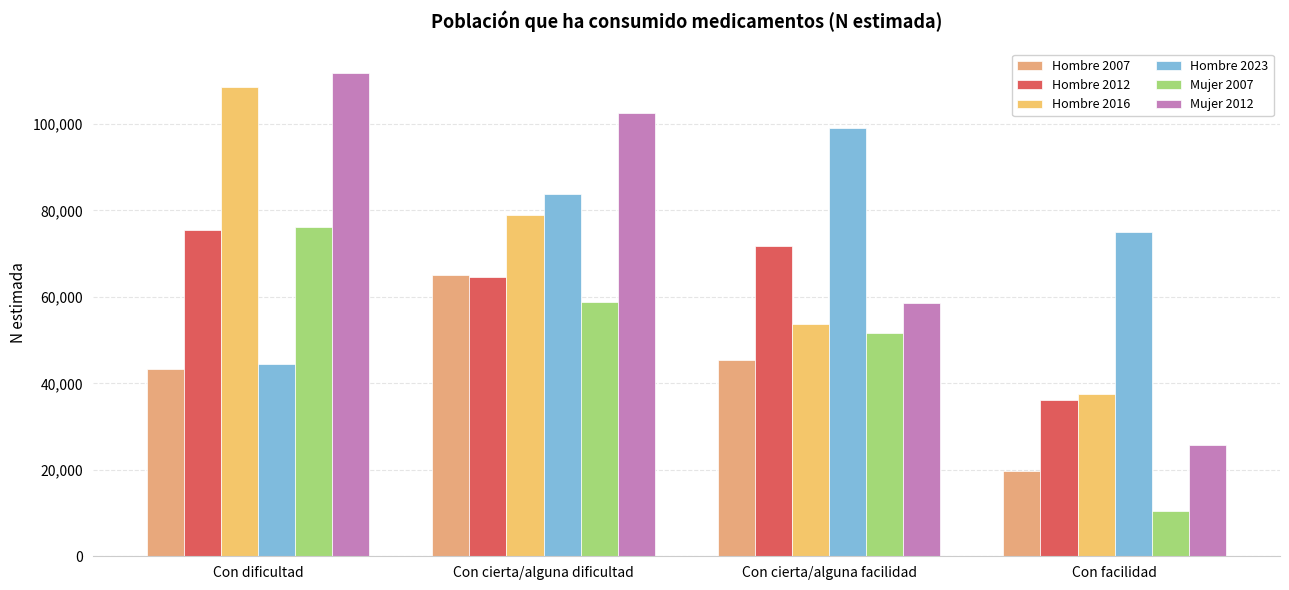

How many bars are there in total?

24